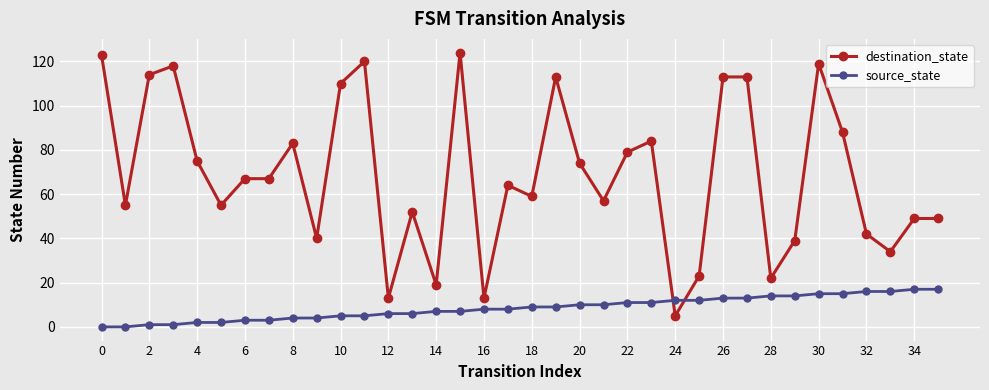

List the series in order of their peak value, highest first.

destination_state, source_state